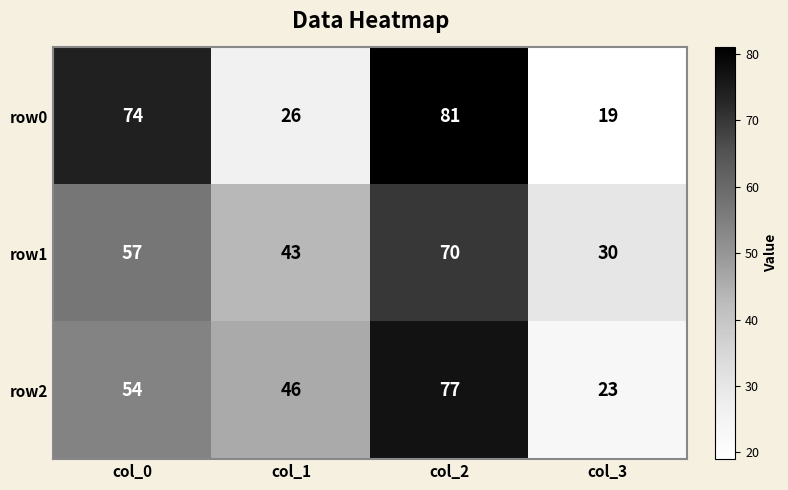

What is the difference between the row2 values at col_3 and col_1?

23